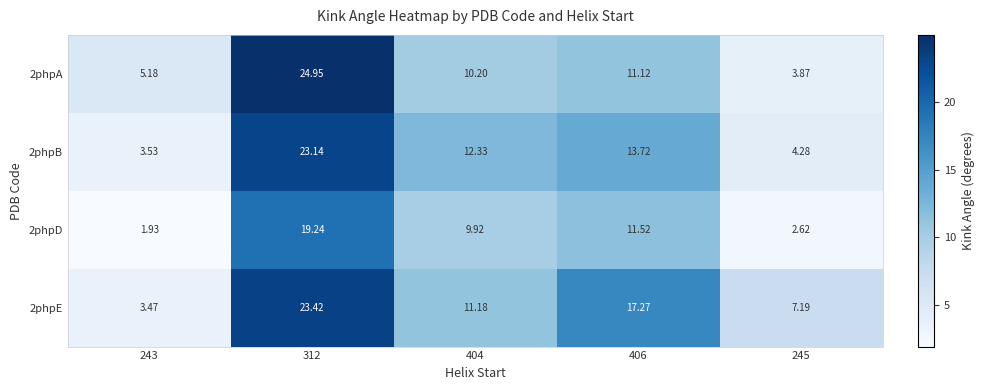

Is the value of 2phpE at 406 greater than the value of 2phpA at 312?

No